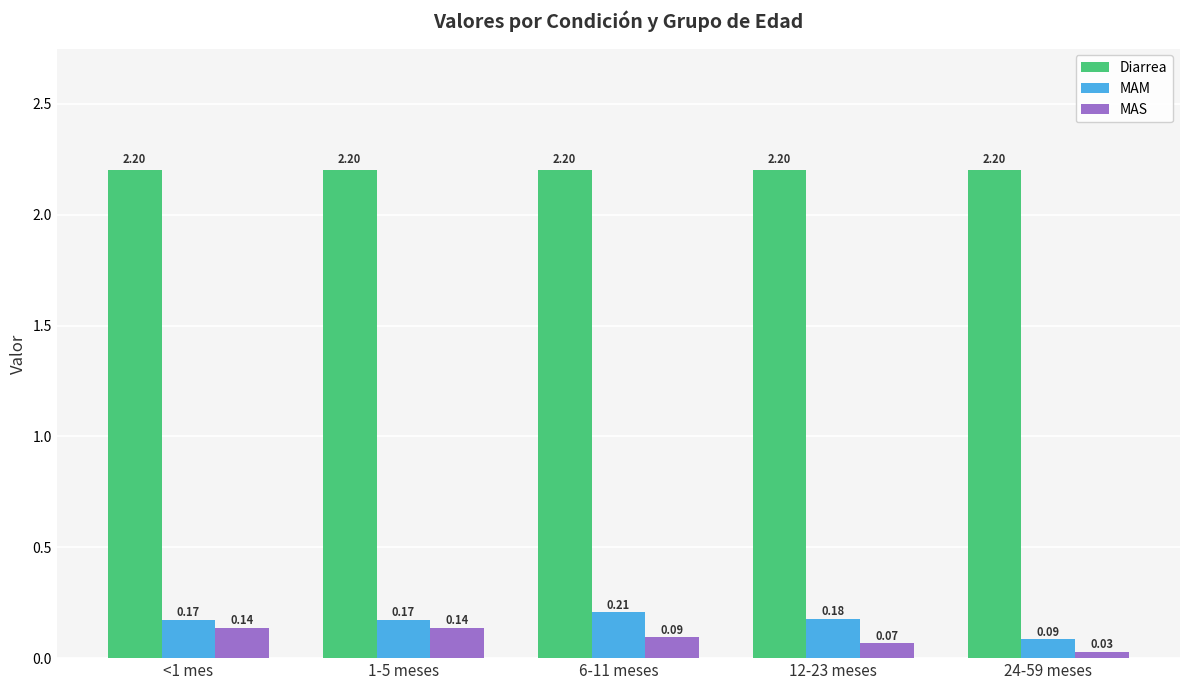

What is the total value across all series at 12-23 meses?

2.4